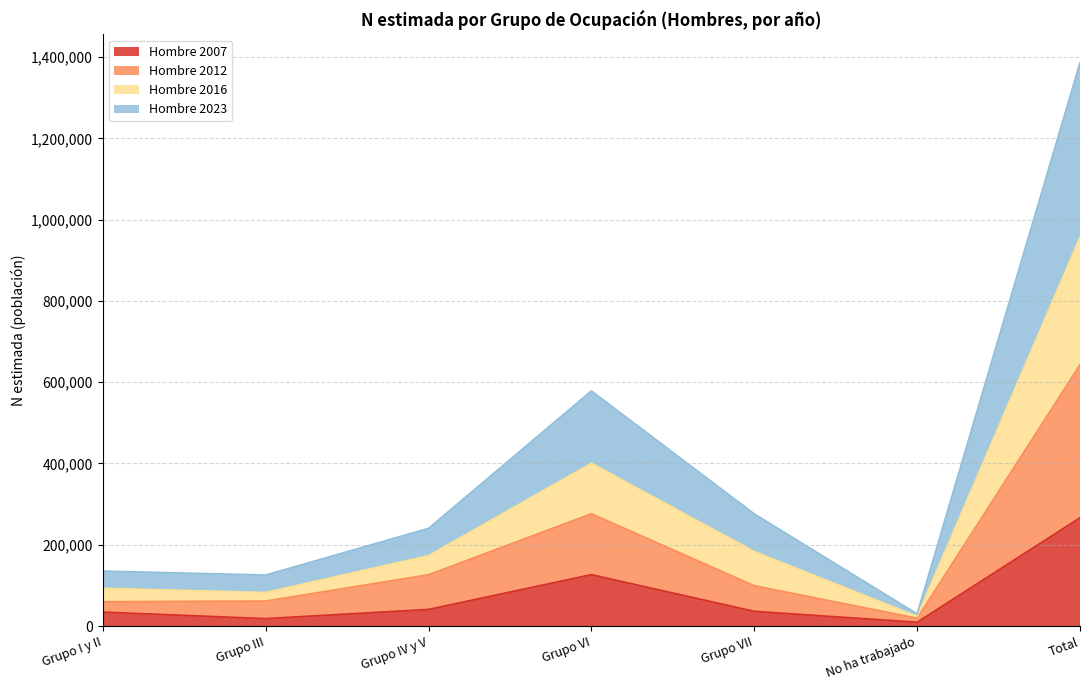

Which category has the lowest value across all series?

No ha trabajado